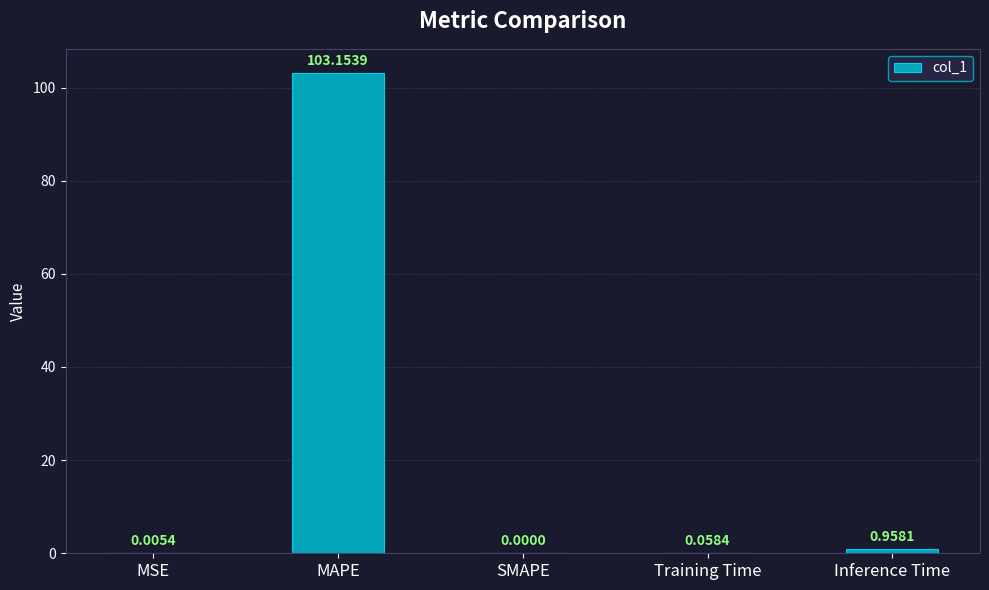

What is the change in value from SMAPE to Training Time?

+0.1